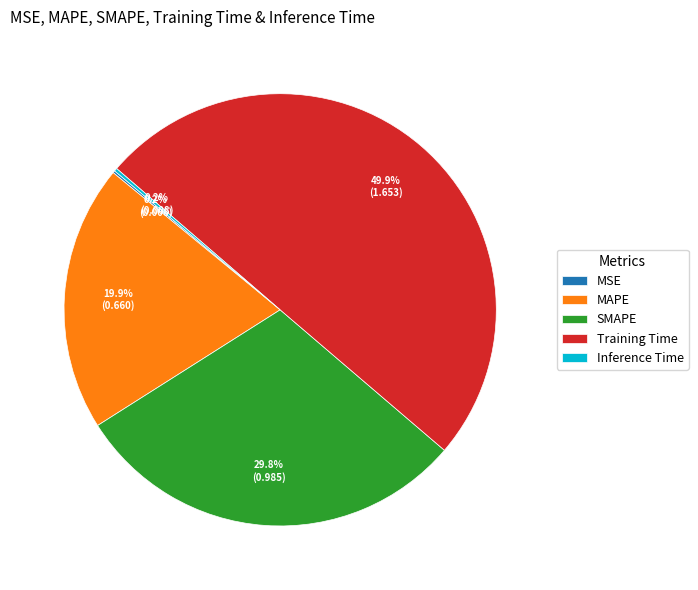

What is the largest slice in the pie chart?

Training Time